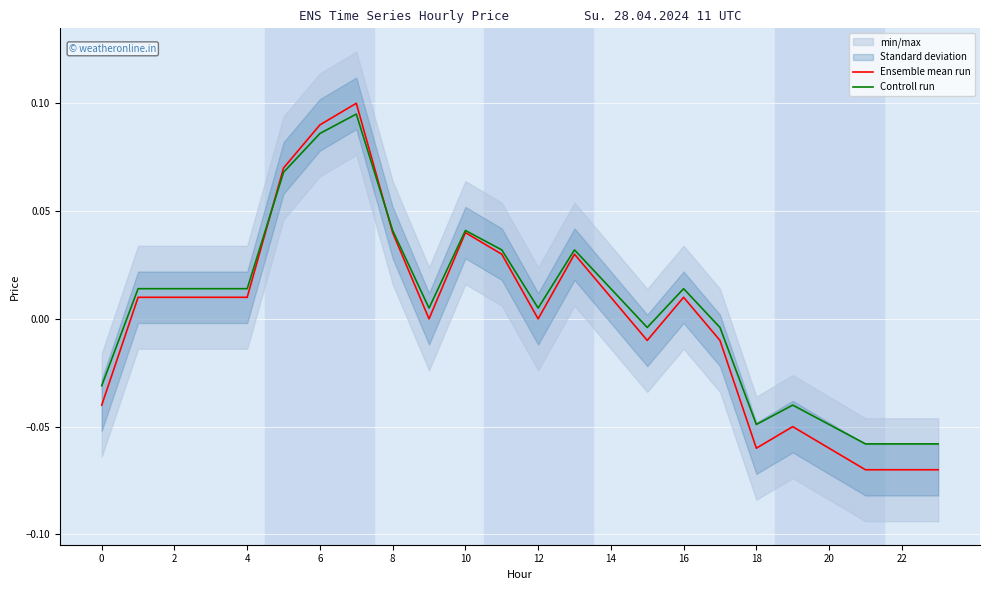

Count the number of categories in the chart.

24